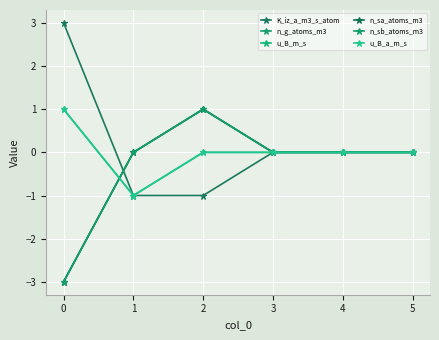

Does the chart have visible grid lines?

Yes